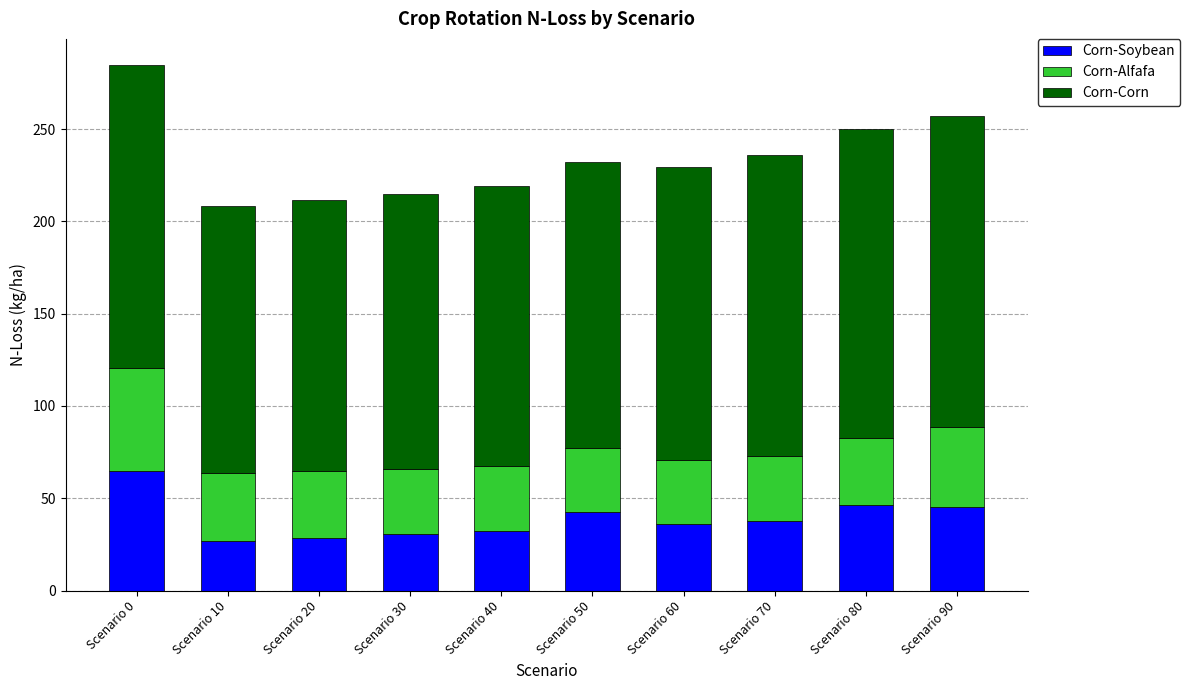

How many data points in Corn-Soybean are less than 37?

5